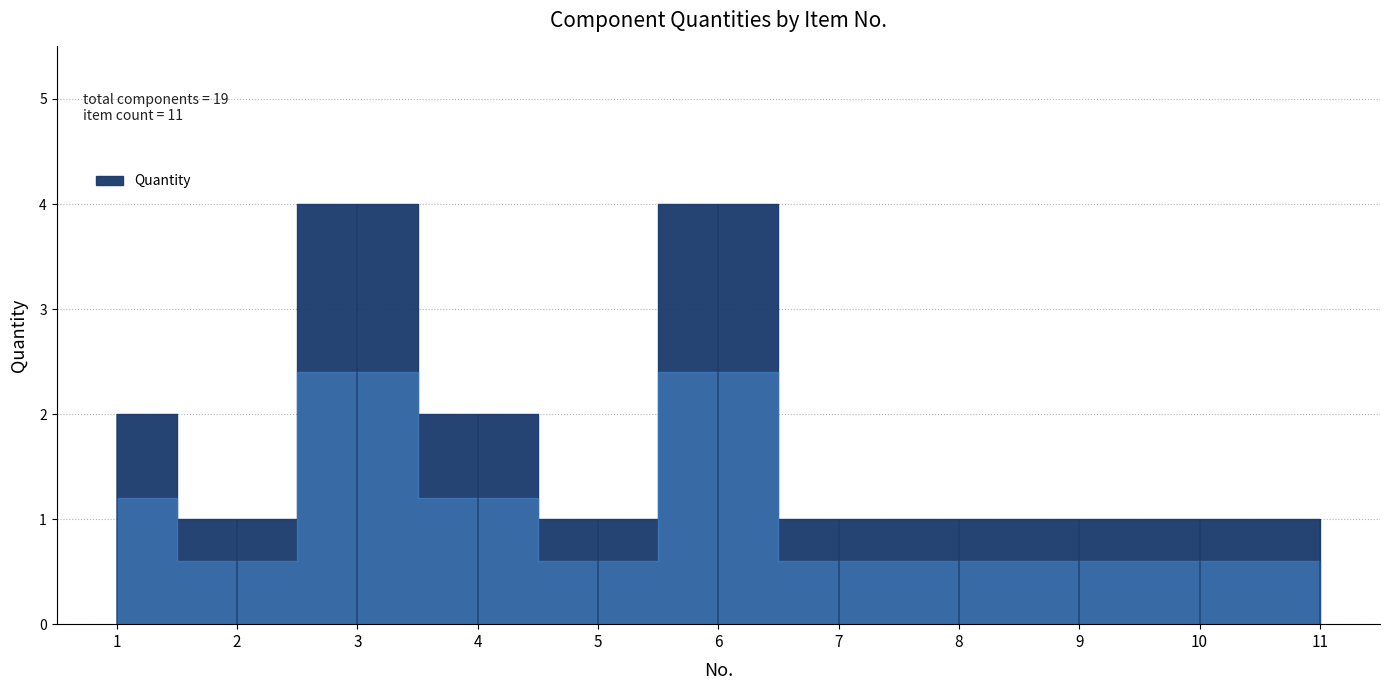

True or false: the data shows 1 at 8.

True